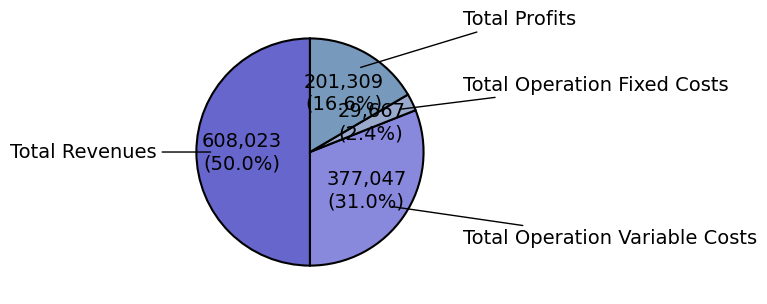

Which has a higher value, Total Profits or Total Operation Fixed Costs?

Total Profits